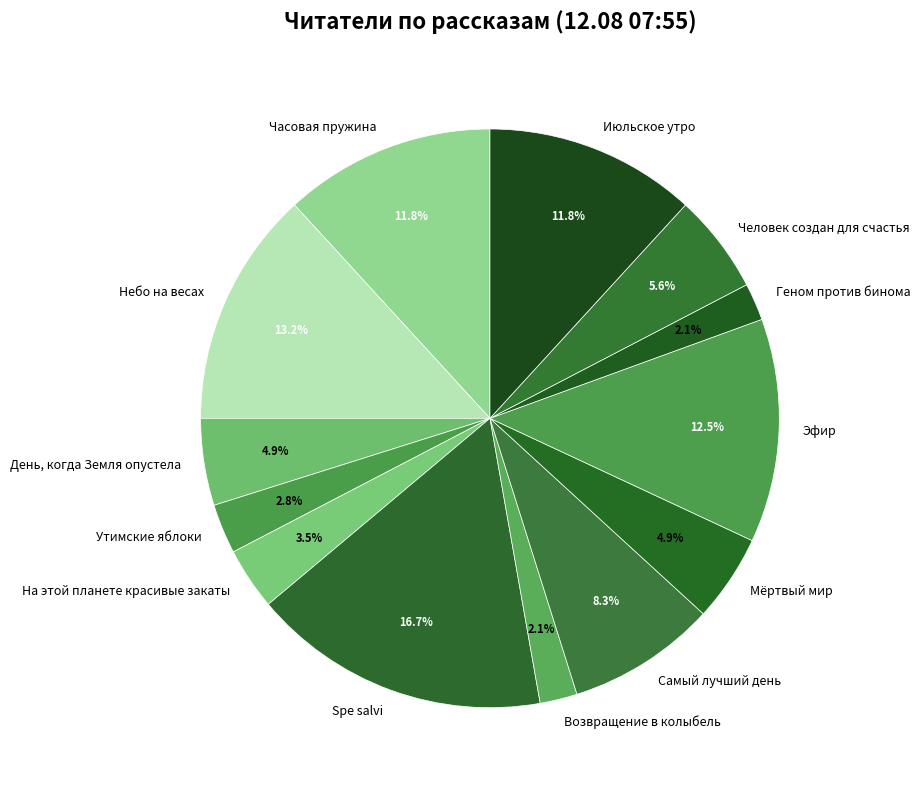

Count the number of slices in the pie.

13